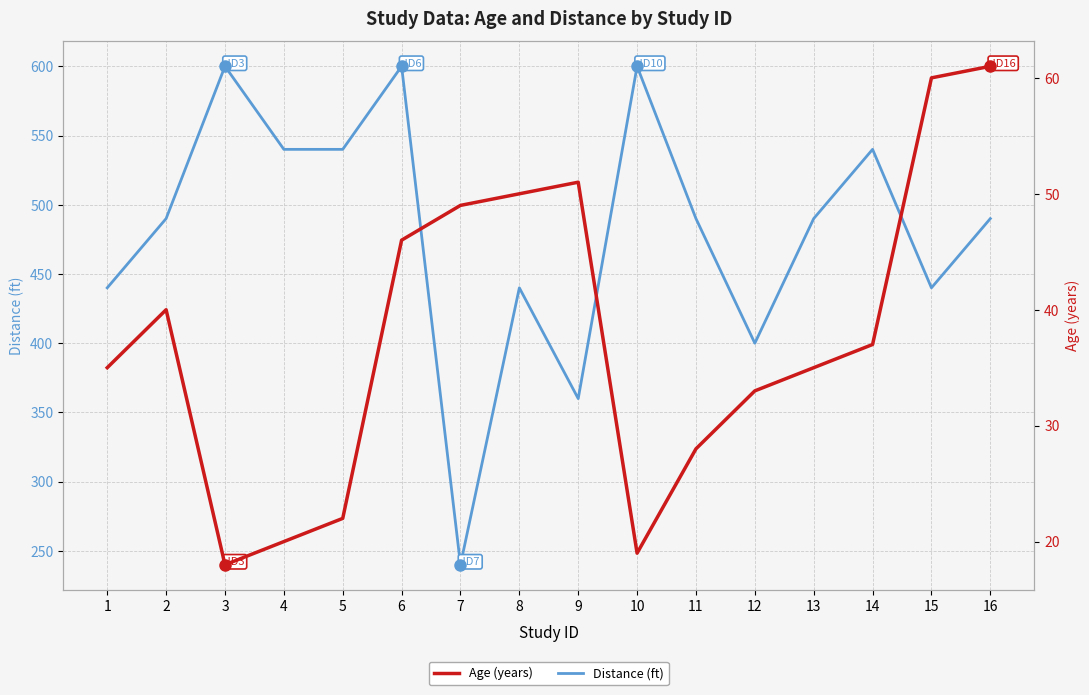

At how many categories does at least one series exceed 358?

15